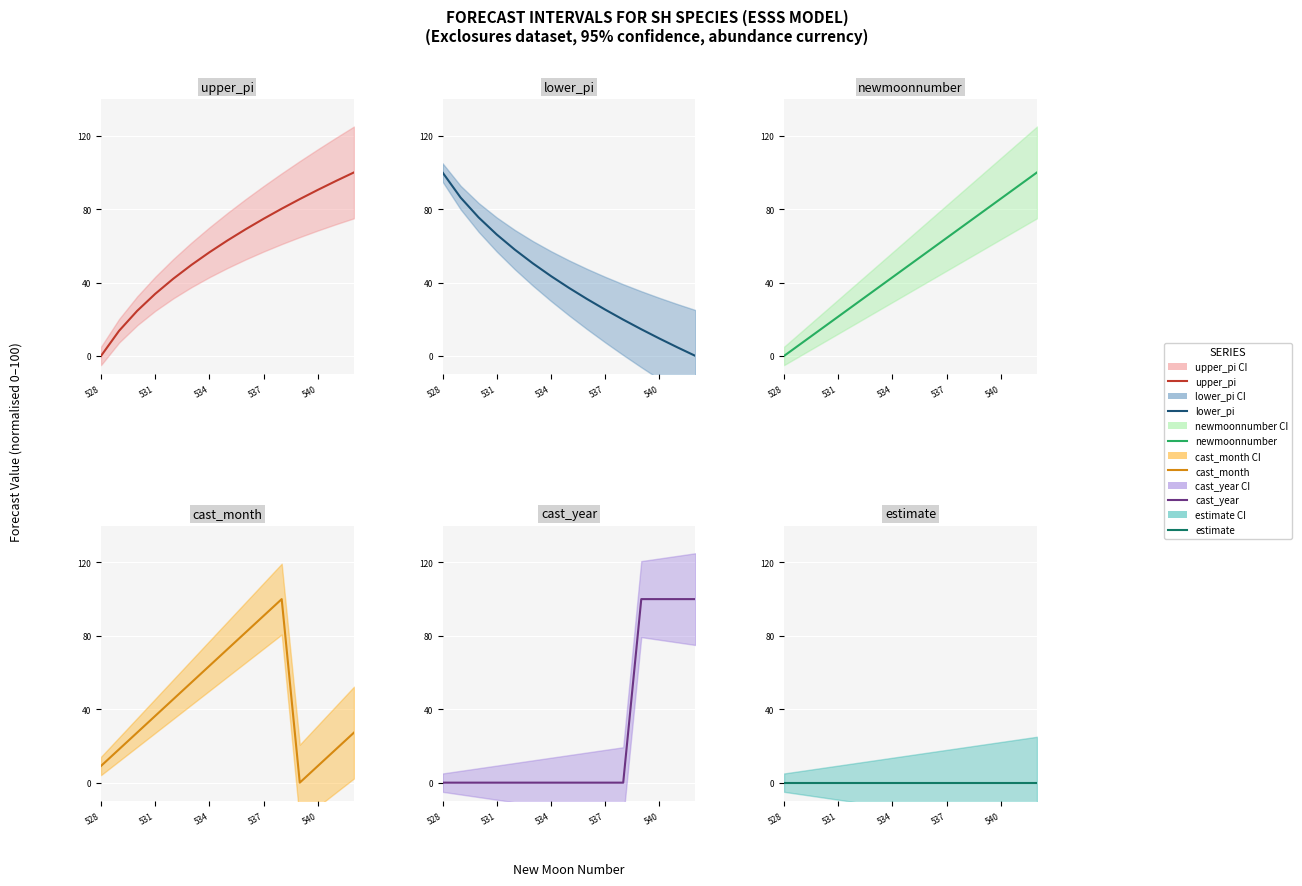

True or false: estimate and upper_pi cross at least once.

False